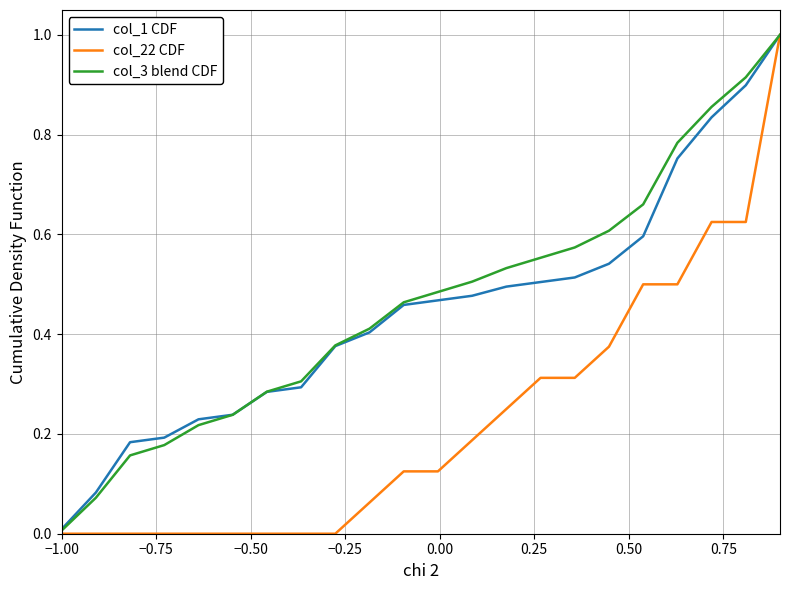

What is the highest value of the col_1 CDF series?

1.0